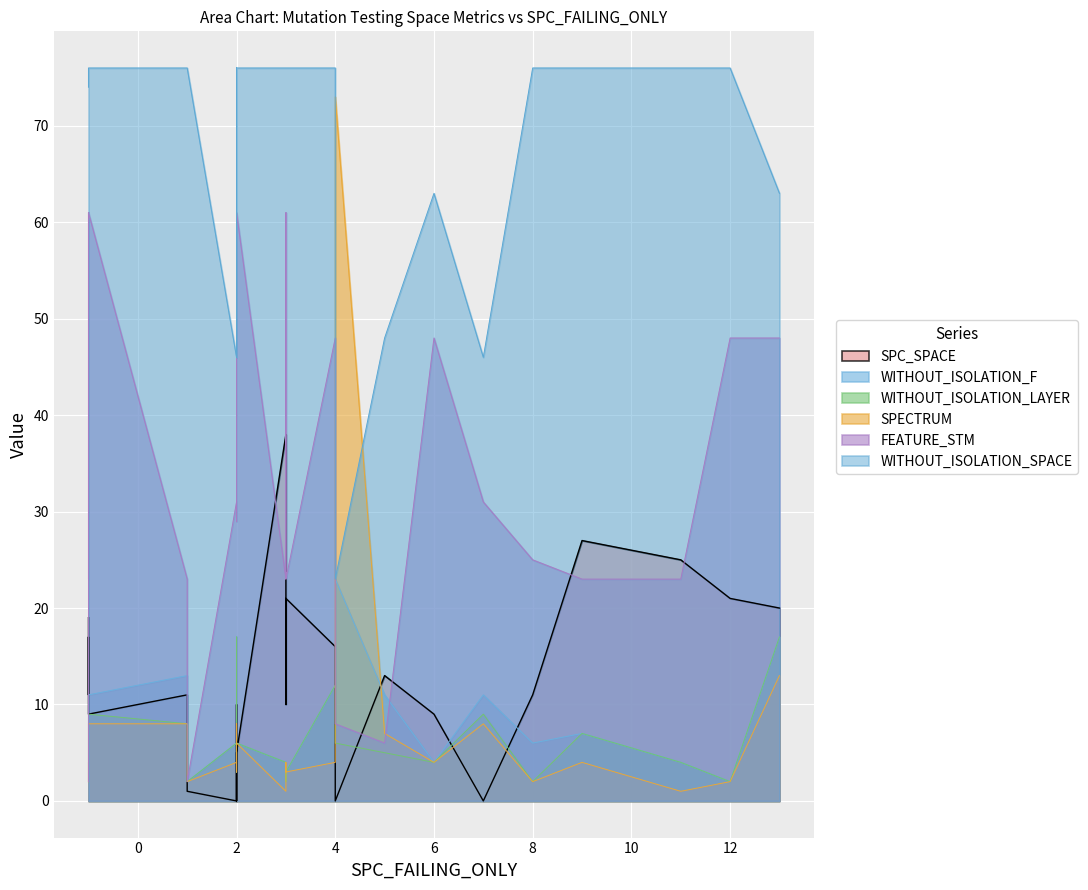

After their last crossing, which series has the higher values: SPECTRUM or WITHOUT_ISOLATION_SPACE?

WITHOUT_ISOLATION_SPACE